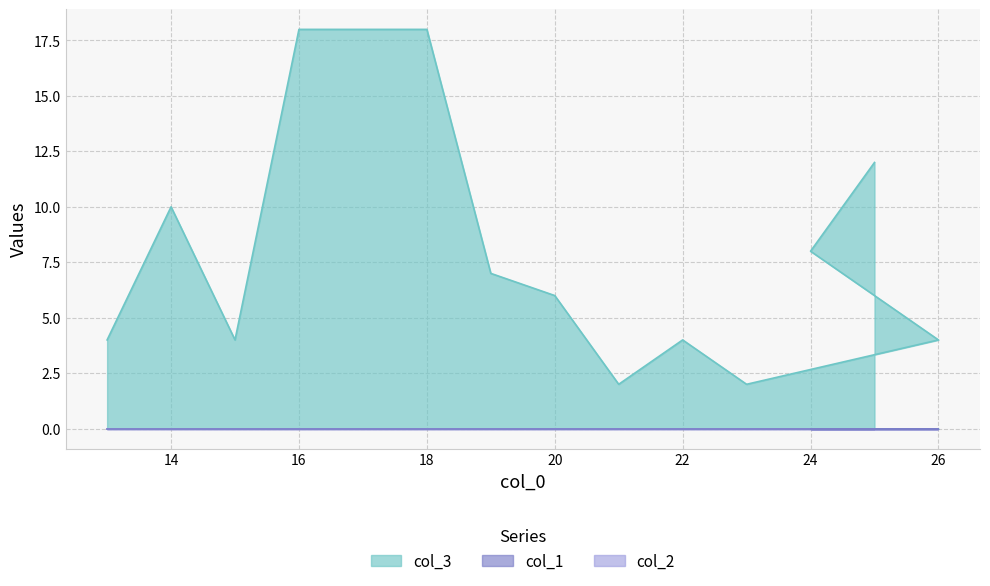

Rank the categories by col_1 value from lowest to highest.

13, 14, 15, 16, 17, 18, 19, 20, 21, 22, 23, 26, 24, 25